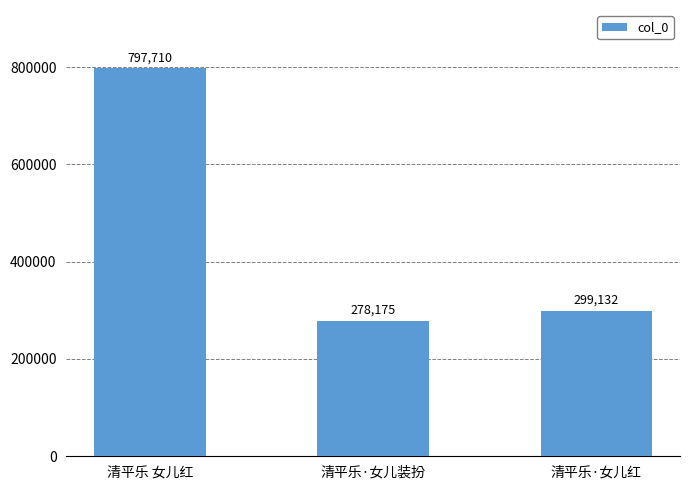

What is the greatest value displayed?

797710